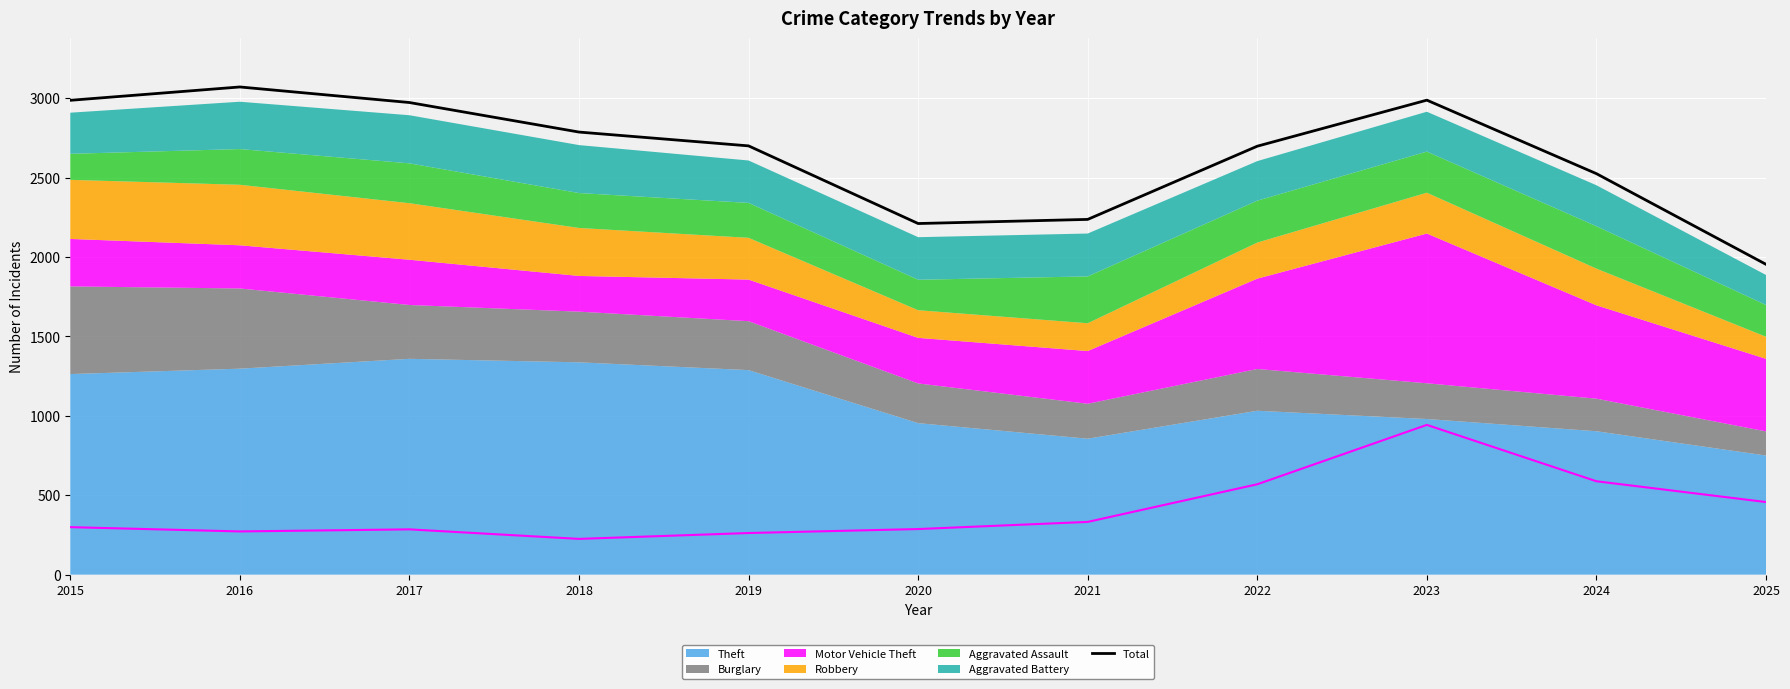

What is the minimum value shown in the chart?

1954